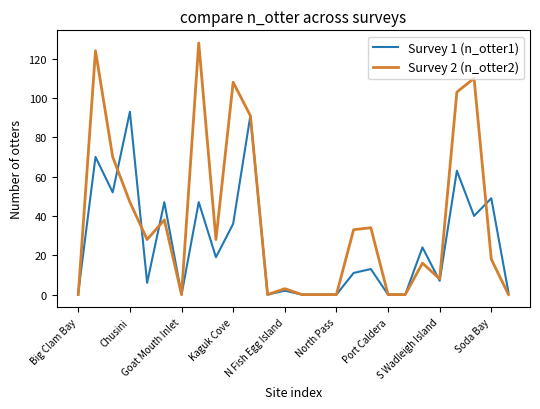

Which series has the largest total across all categories?

Survey 2 (n_otter2)